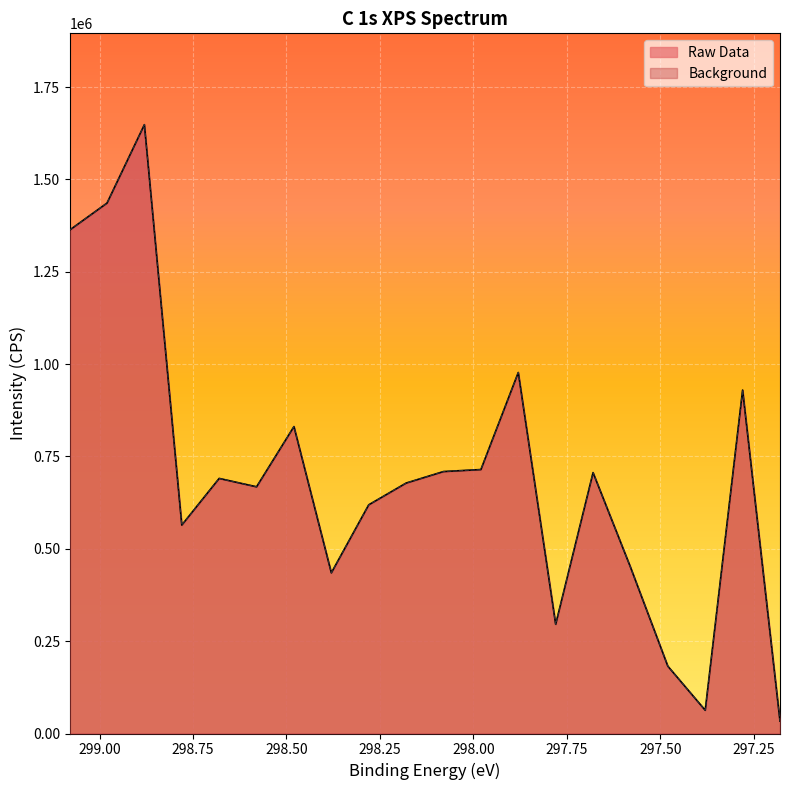

True or false: Raw Data has more than 0 points higher than both neighbors.

True